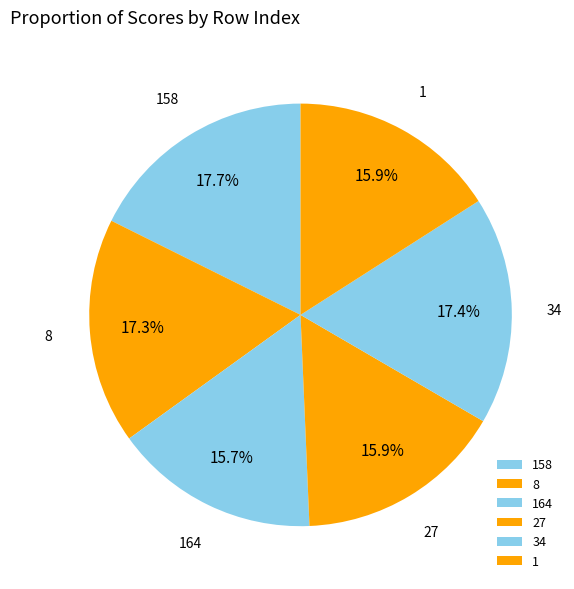

To the nearest percent, what is the difference between the largest and smallest slice percentages?

2%